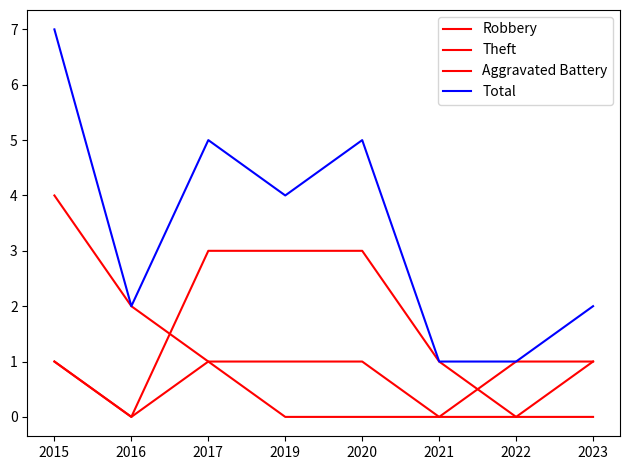

True or false: Aggravated Battery has a value of 1 at 2017.

True